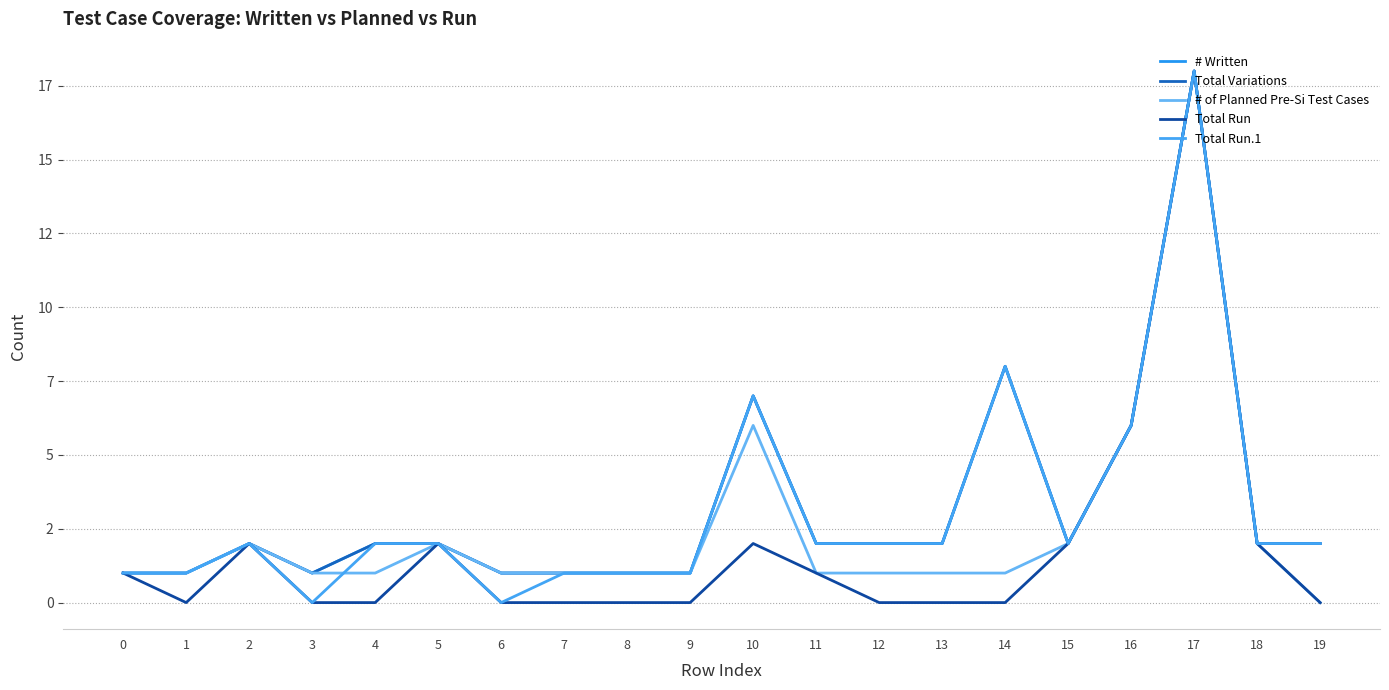

Is this an area chart (filled region under the line)?

No